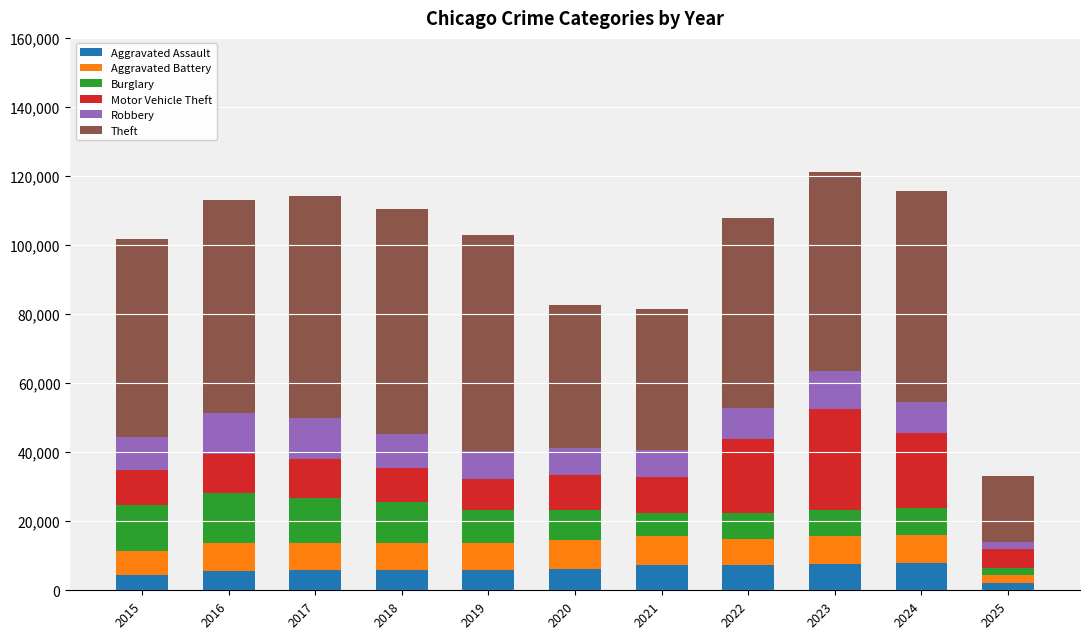

What is the highest value of the Aggravated Assault series?

7901